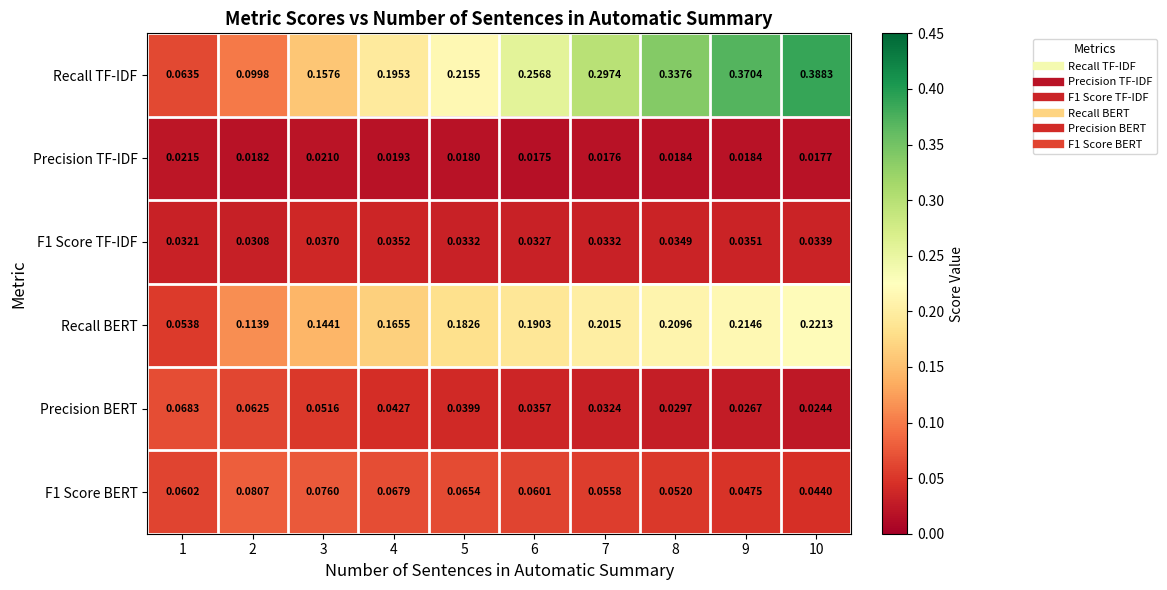

At which category is the sum across all series the highest?

10